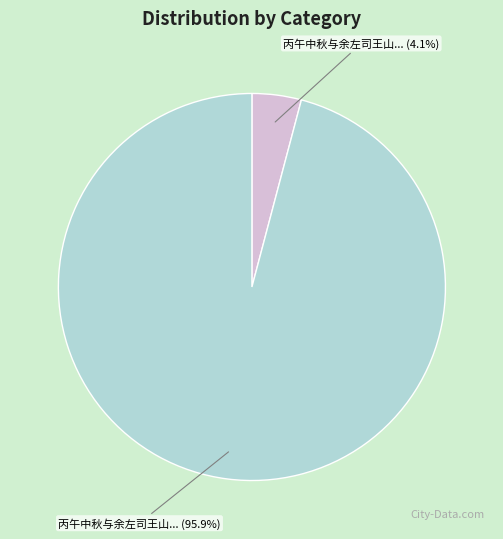

Does any single category account for the majority?

Yes